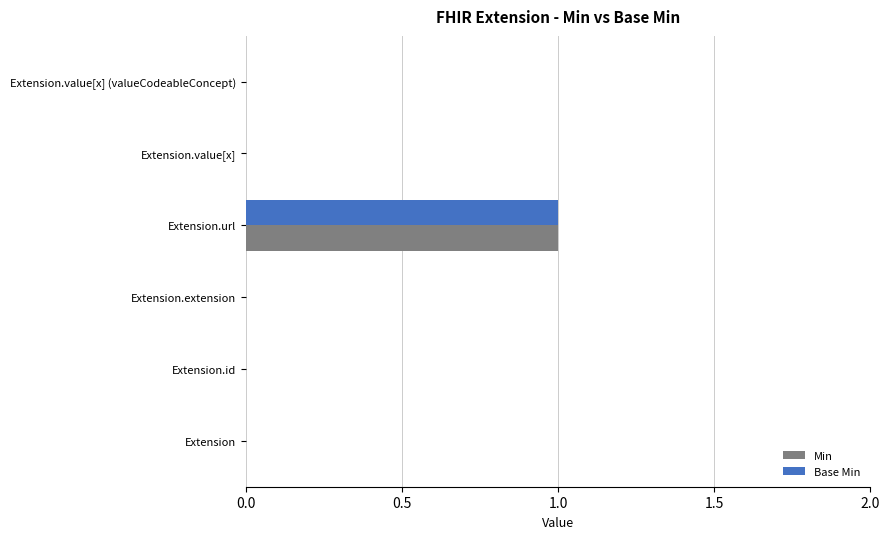

At which label does Min reach its peak?

Extension.url